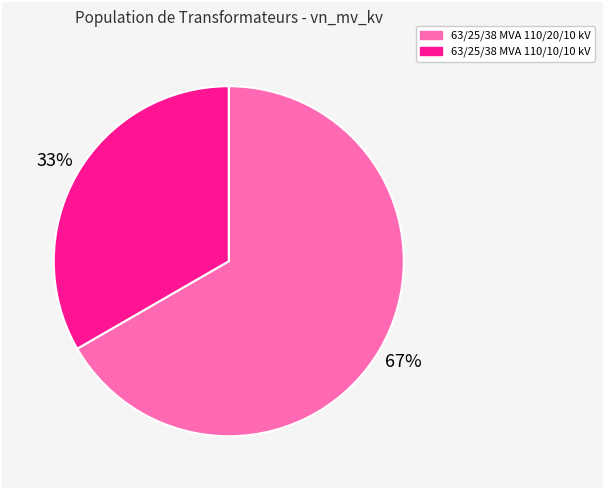

Count the number of slices in the pie.

2